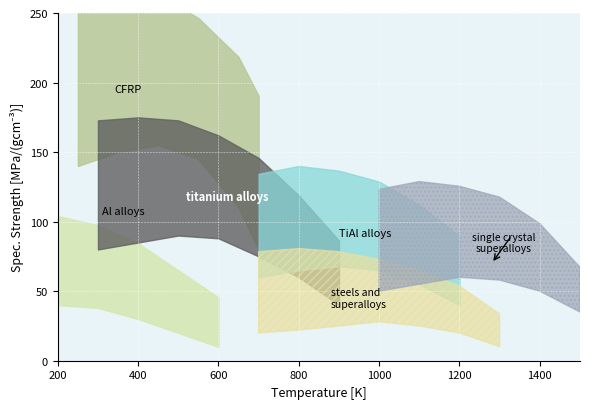

Between 1 and 1, which is larger?

1